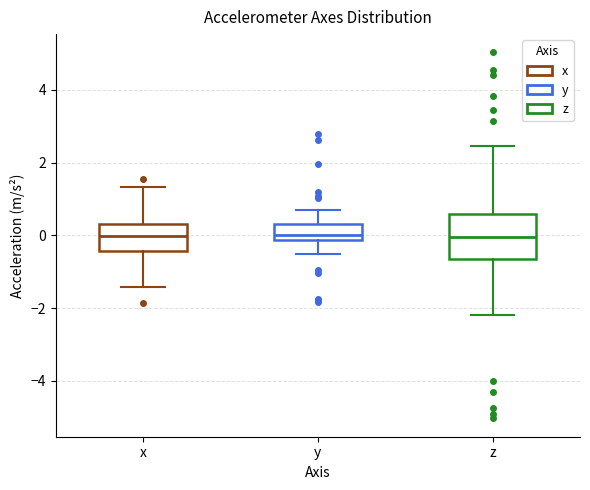

Comparing the boxes themselves (not the whiskers), which one is the tallest?

z